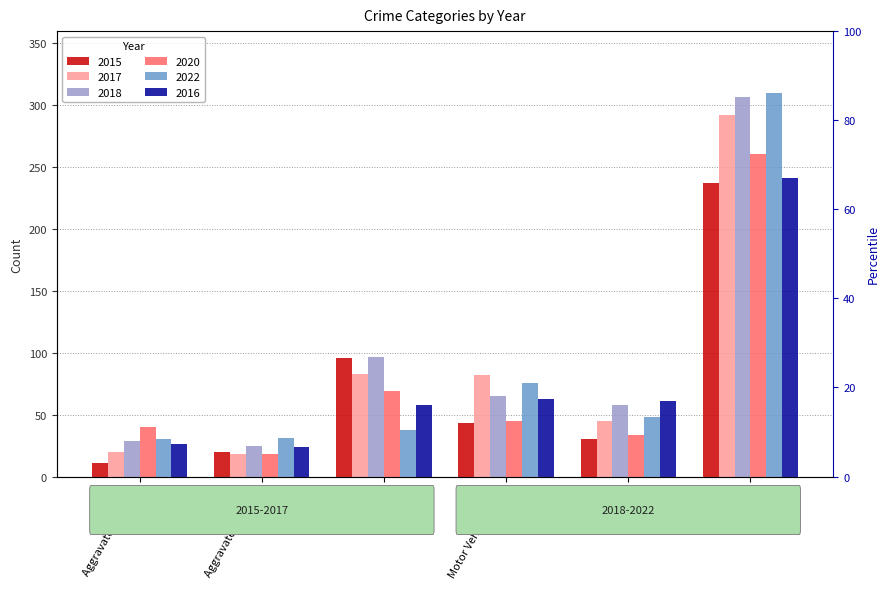

What is the label of the 4th bar from the left?

Motor Vehicle Theft